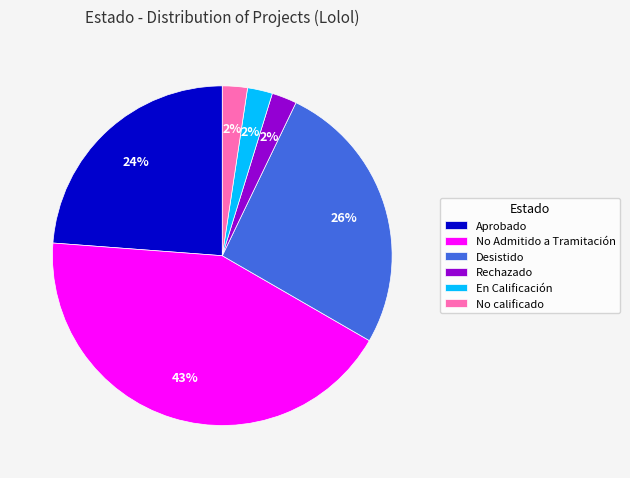

Combined, do En Calificación and Rechazado account for over 50%?

No